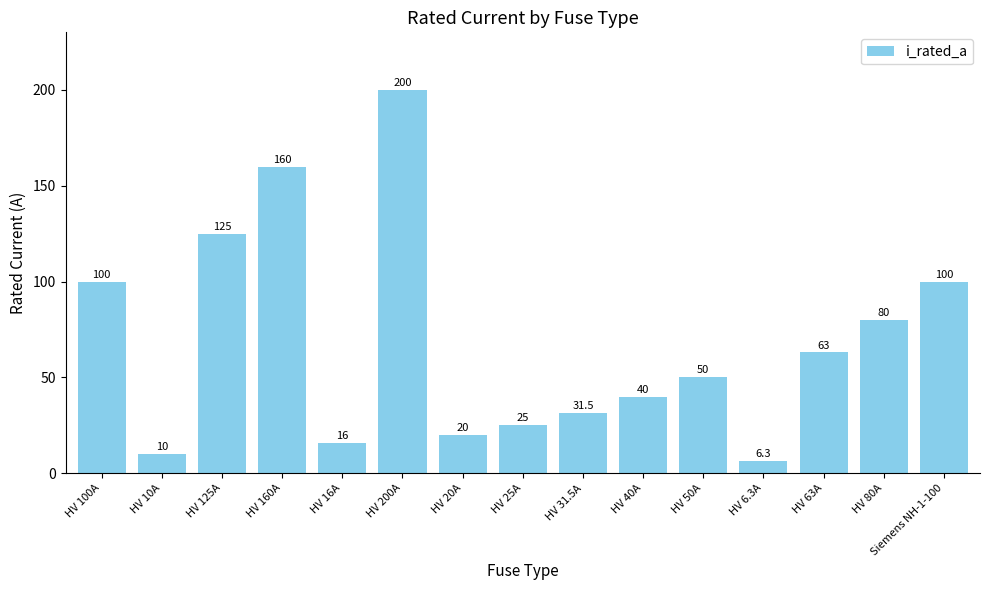

Reading left to right, list all the values displayed in this chart.

HV 100A=100.0	HV 10A=10.0	HV 125A=125.0	HV 160A=160.0	HV 16A=16.0	HV 200A=200.0	HV 20A=20.0	HV 25A=25.0	HV 31.5A=31.5	HV 40A=40.0	HV 50A=50.0	HV 6.3A=6.3	HV 63A=63.0	HV 80A=80.0	Siemens NH-1-100=100.0